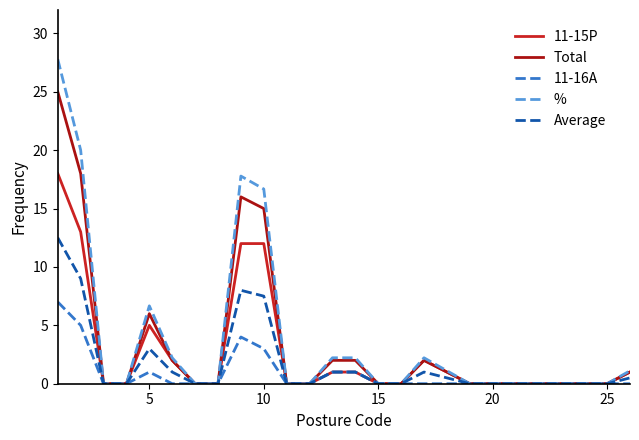

Rank the series by their maximum value, from lowest to highest.

11-16A, Average, 11-15P, Total, %